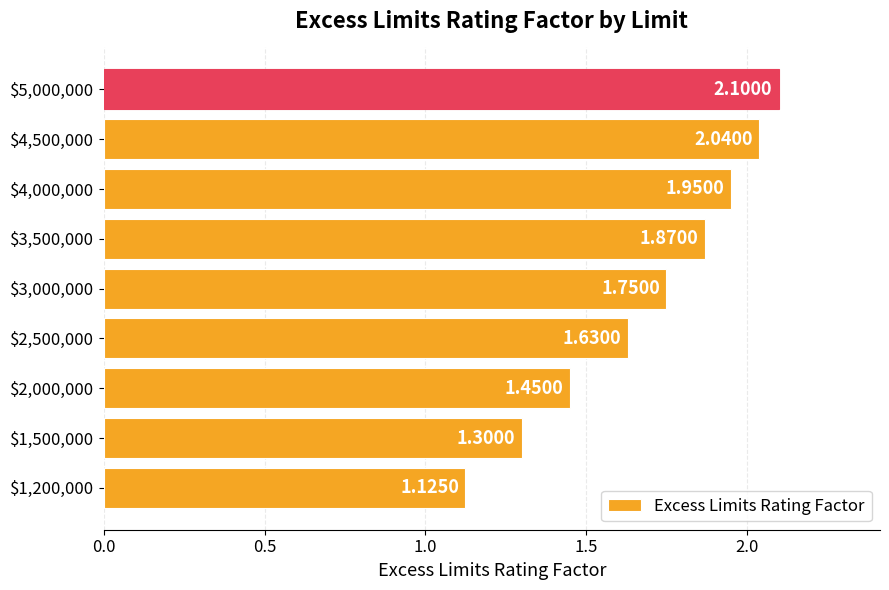

What is the difference between the maximum and minimum values?

1.0